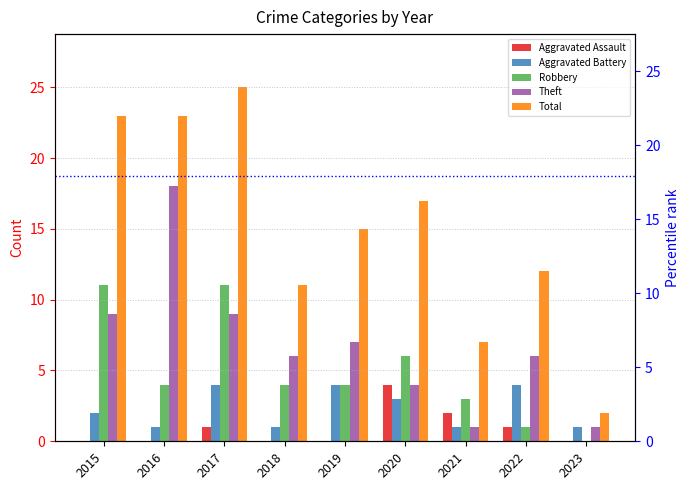

How many values in the Robbery series are below 4?

3